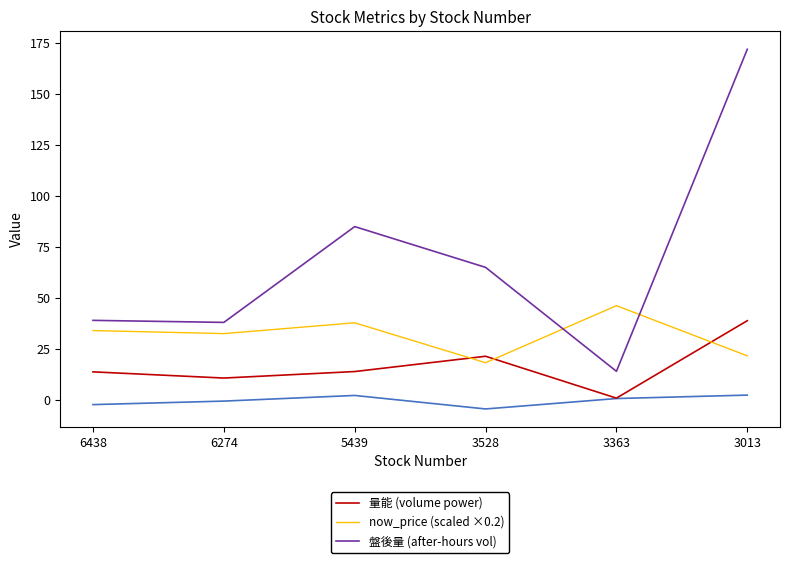

How many distinct data groups are displayed?

3